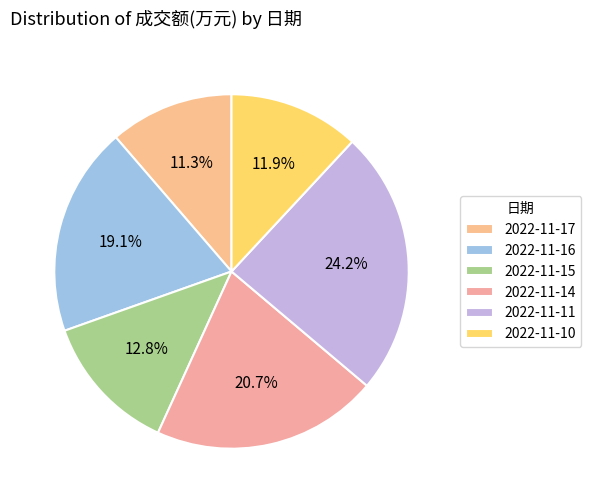

Which category has the biggest portion of the pie?

2022-11-11